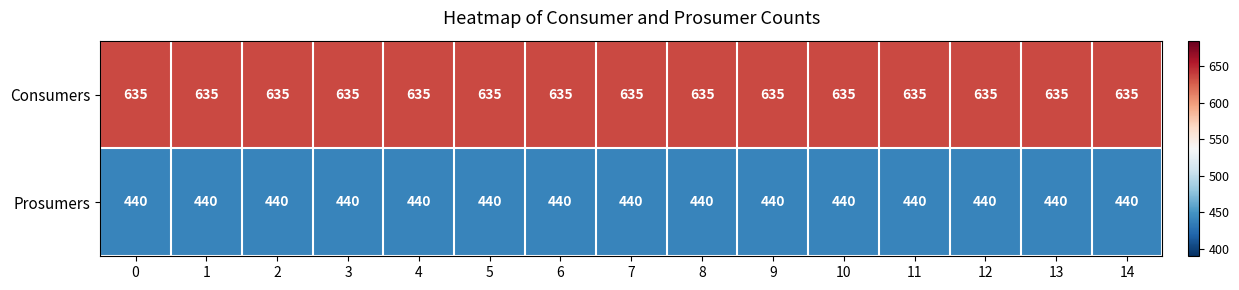

Rank the series by their average value, from highest to lowest.

Consumers, Prosumers